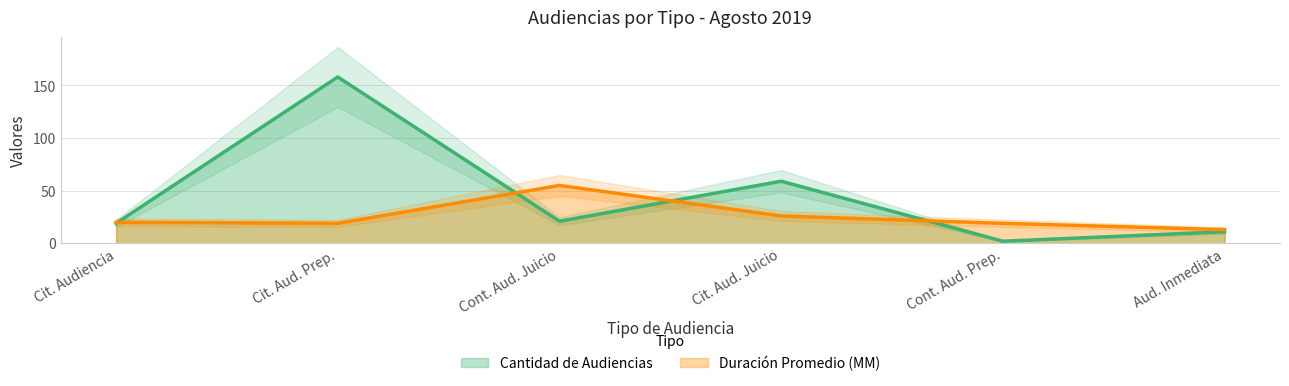

Is it true that Duración Promedio (MM) equals 13 at Aud. Inmediata?

True